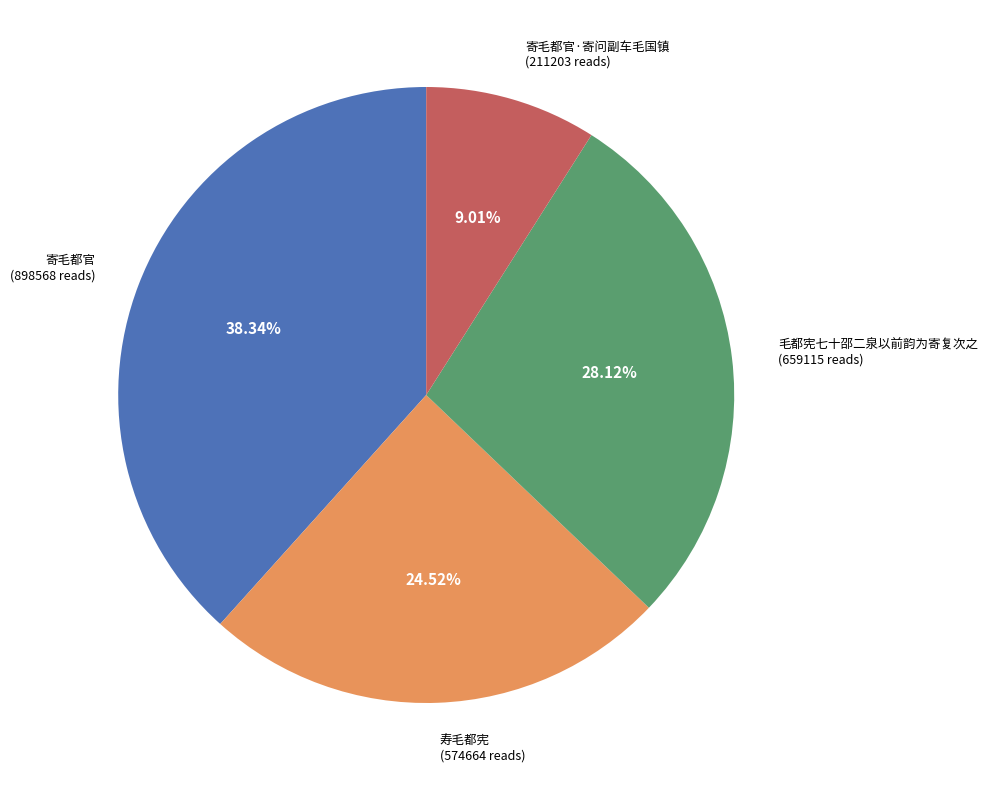

Combined, do 寿毛都宪 (574664 reads) and 寄毛都官·寄问副车毛国镇 (211203 reads) account for over 50%?

No